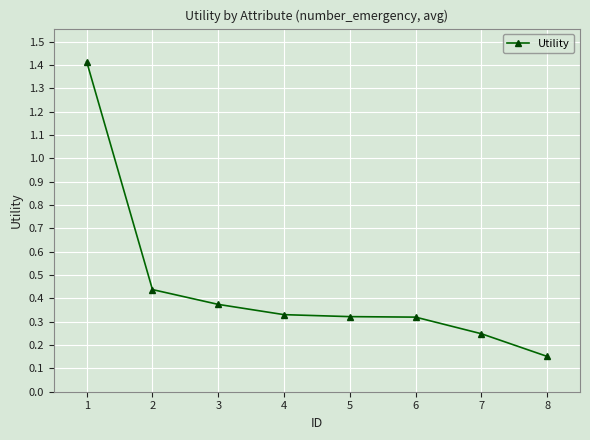

What is the difference between the maximum and minimum values?

1.3